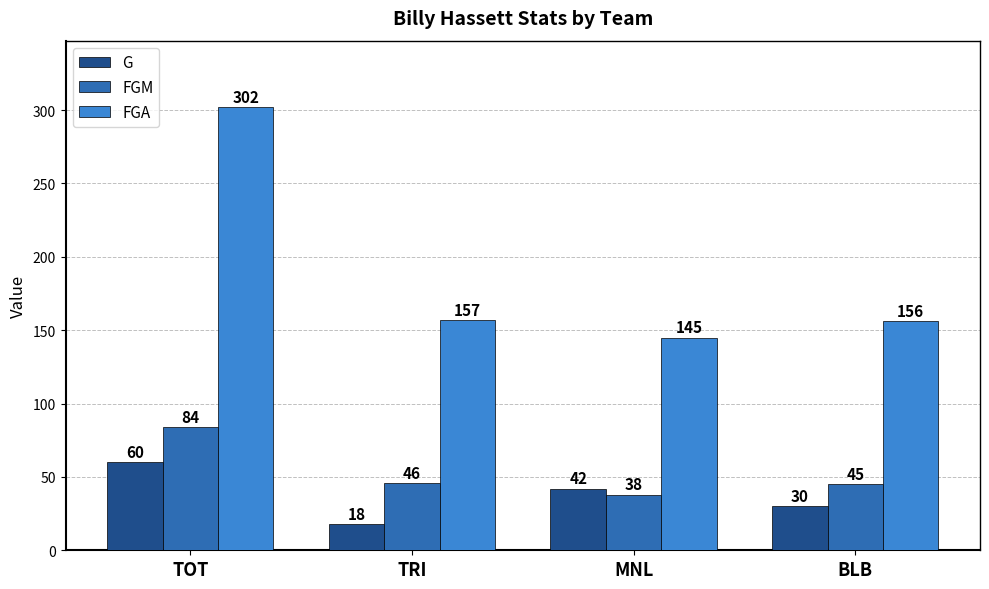

Reading left to right, what are all the values shown in this chart?

G: 60	18	42	30
FGM: 84	46	38	45
FGA: 302	157	145	156